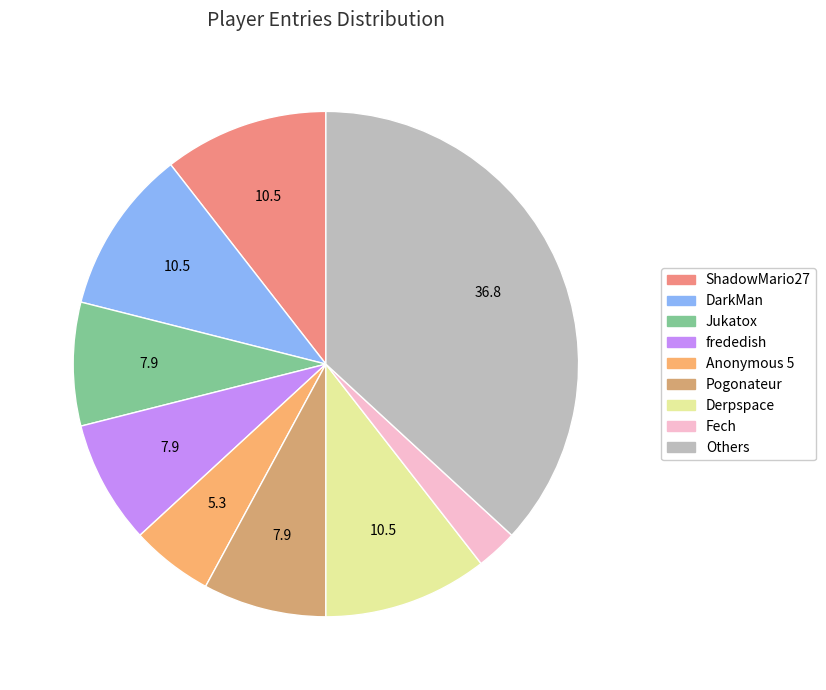

How many slices are in this pie chart?

9